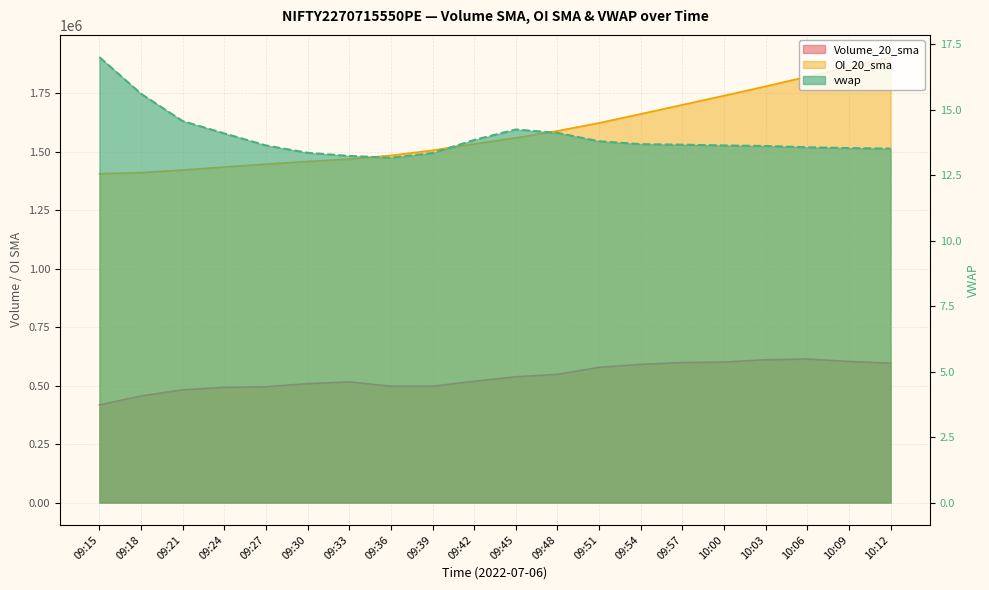

Is it true that Volume_20_sma equals 834441.8 at 09:51?

False